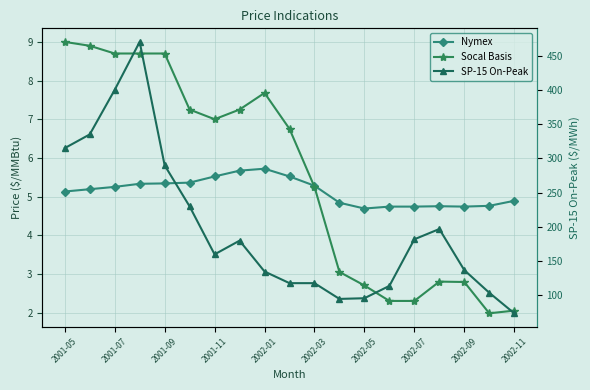

In Socal Basis, how many points are lower than both neighbors (excluding endpoints)?

2